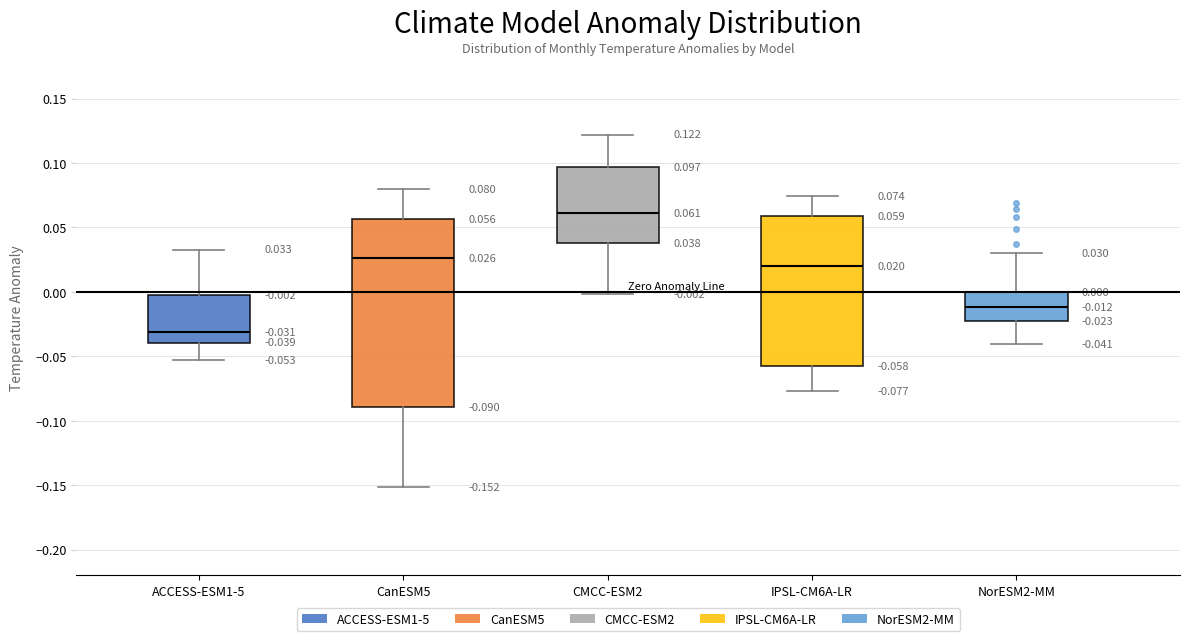

Which box has the highest median line?

CMCC-ESM2